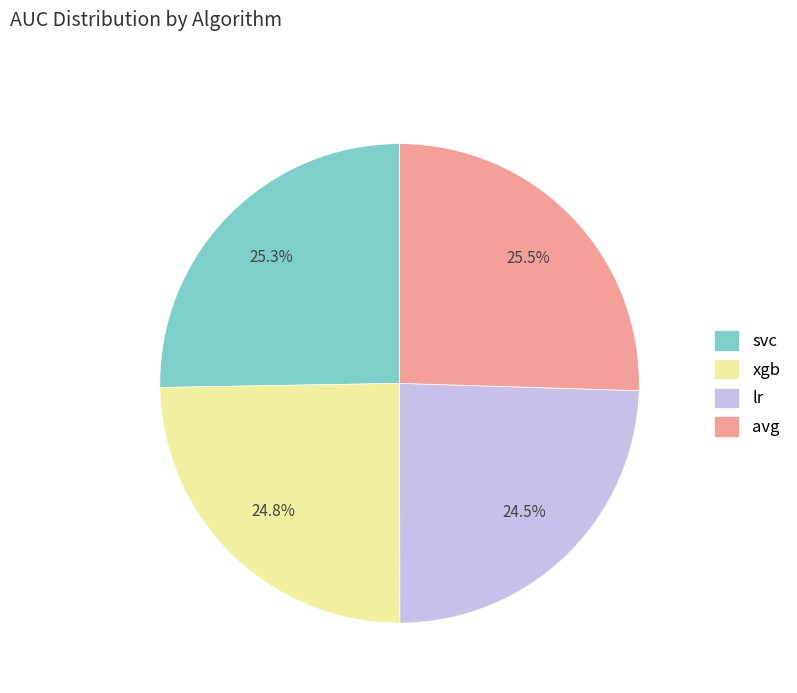

Is there a majority slice in this chart?

No